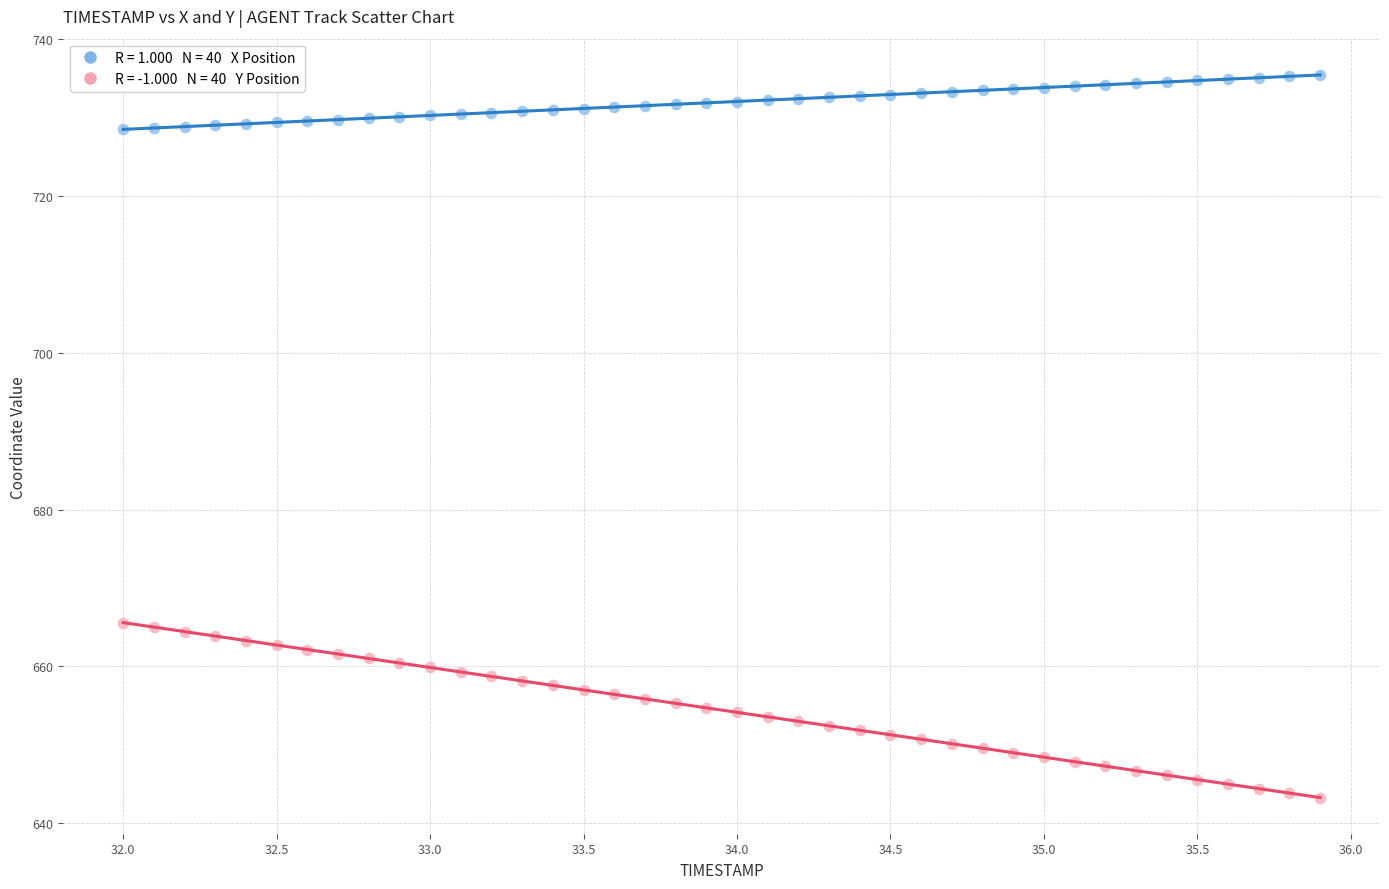

Across all data points, what is the range of Y values (max minus min)?

92.2